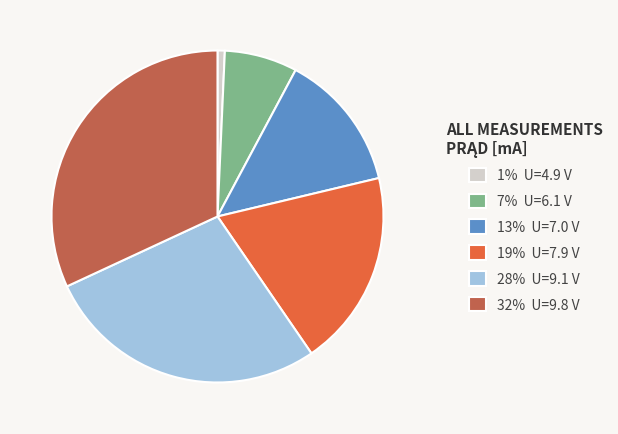

What is the largest slice in the pie chart?

32% U=9.8 V